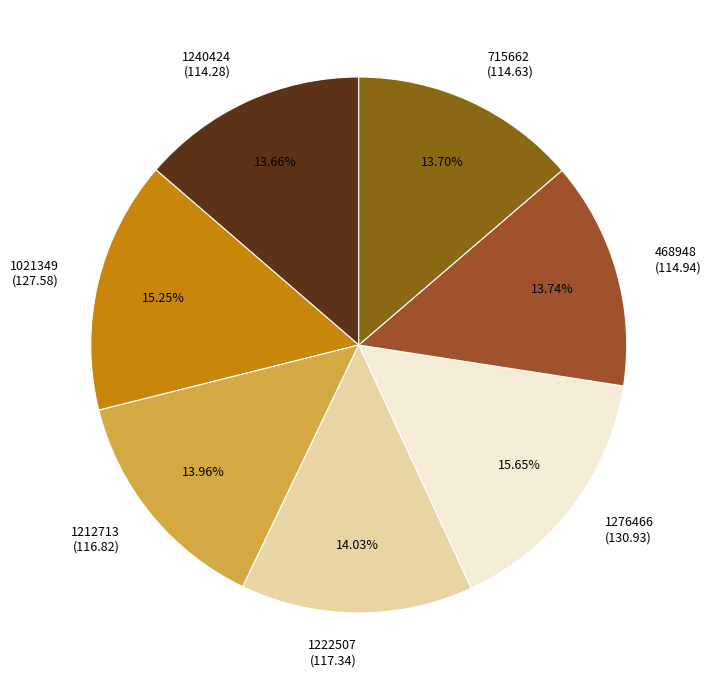

Is there any slice that represents more than half of the pie?

No